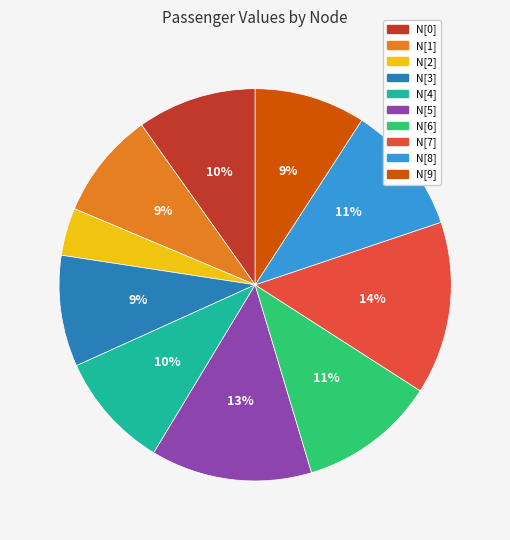

How many segments does this pie chart have?

10